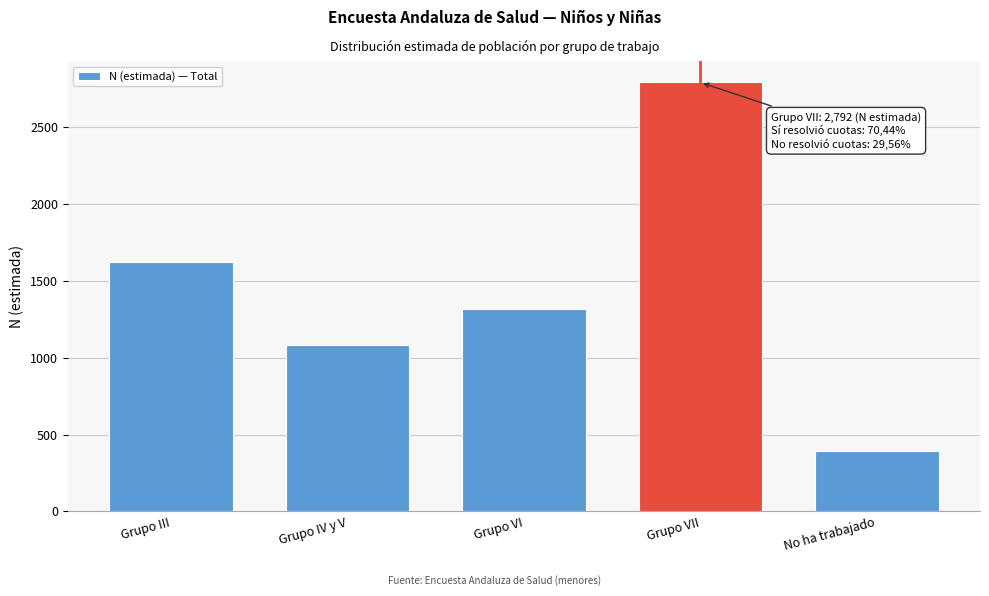

Reading right to left, list all the values displayed in this chart.

391	2792	1319	1080	1624